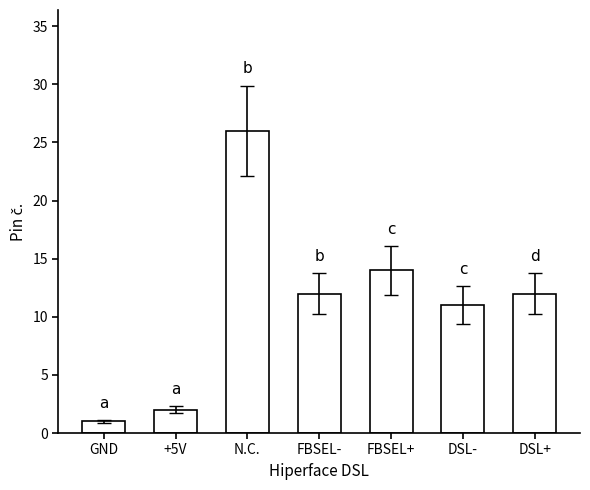

How many distinct data groups are displayed?

1